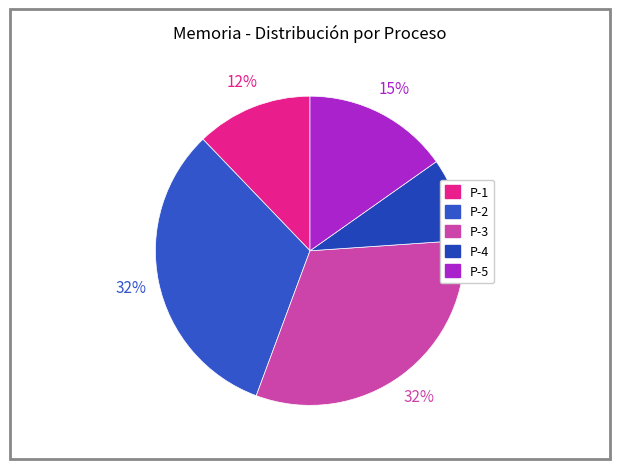

Combined, do P-3 and P-4 account for over 50%?

No